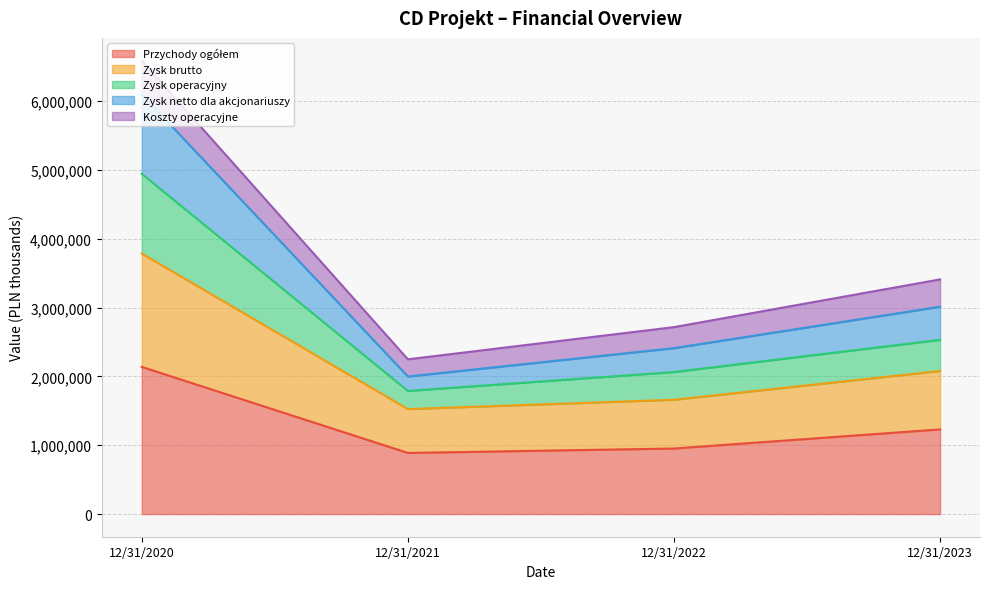

At which category is the sum across all series the highest?

12/31/2020